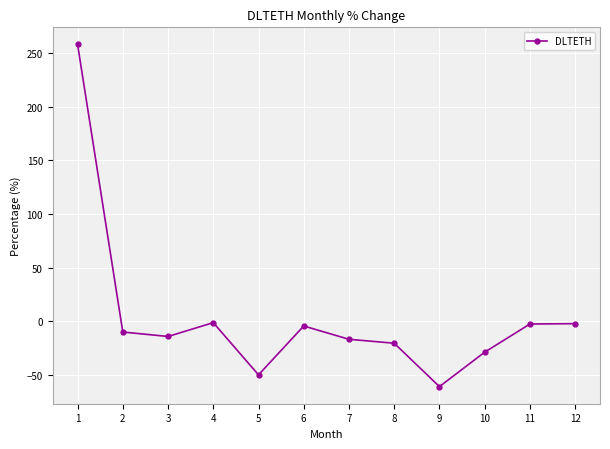

What is the difference between the maximum and minimum values?

318.6